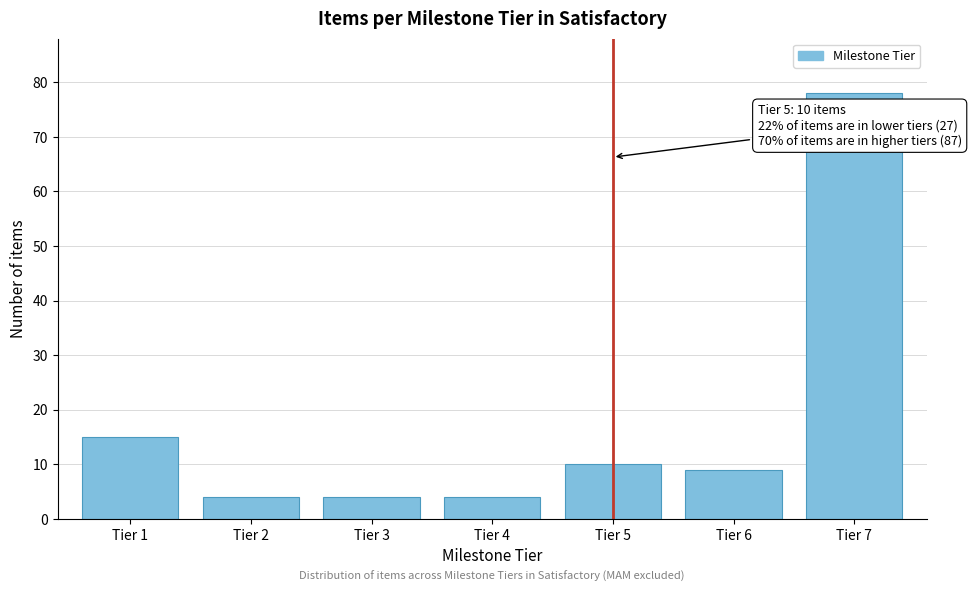

Reading left to right, list all the values displayed in this chart.

15	4	4	4	10	9	78